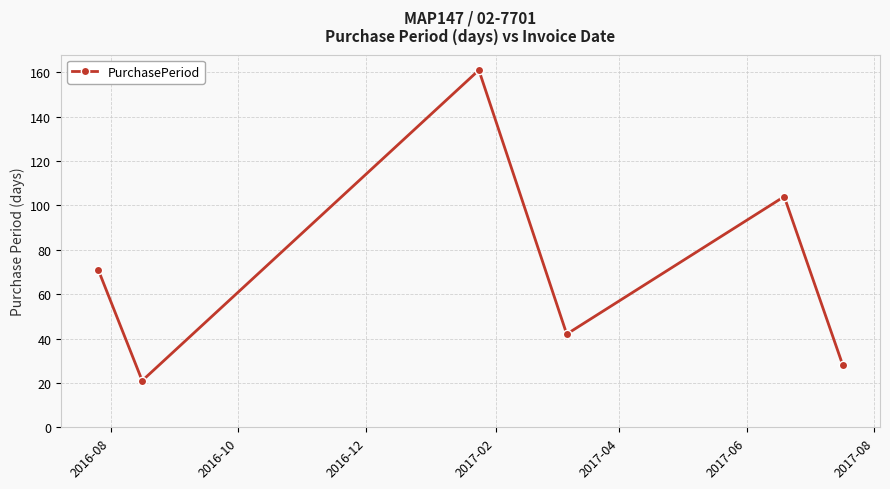

Does the chart display data point markers on the line(s)?

Yes